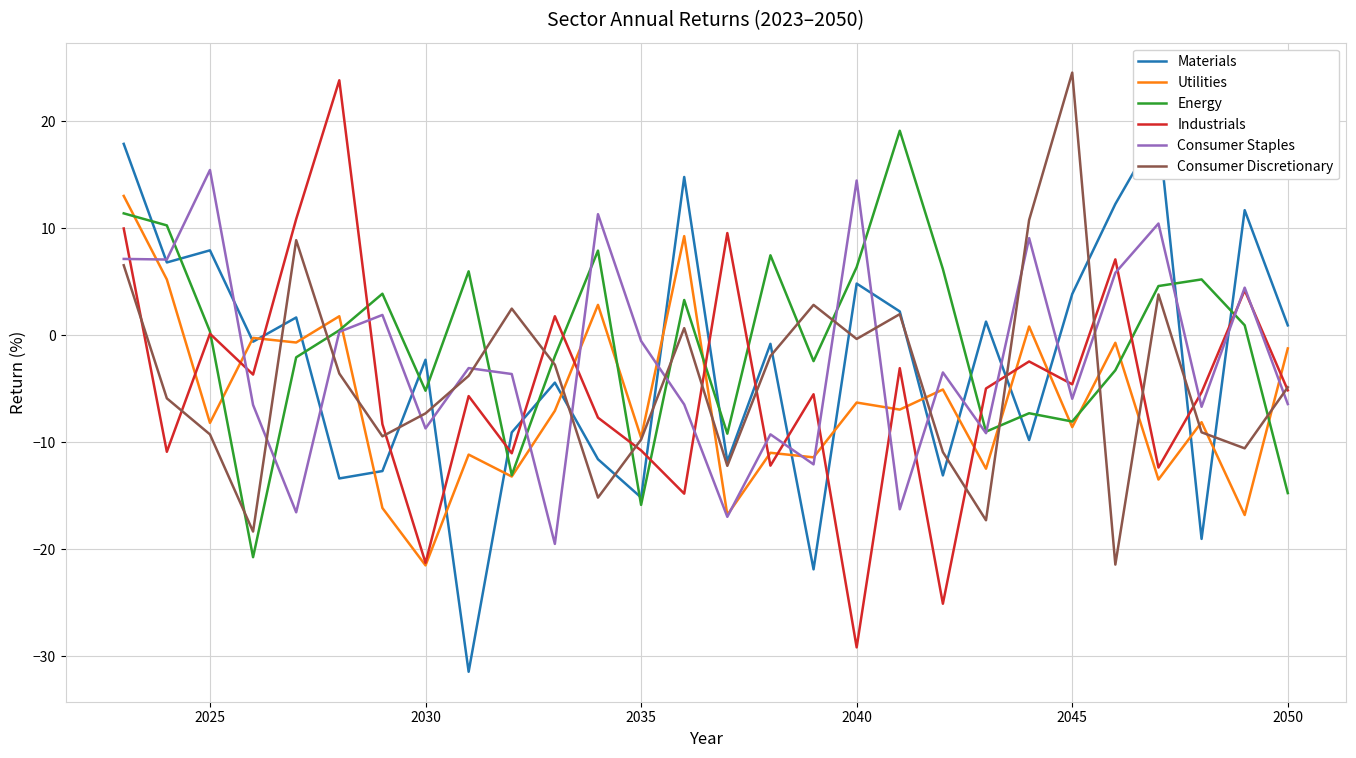

What is the sum of all Energy values?

-19.6